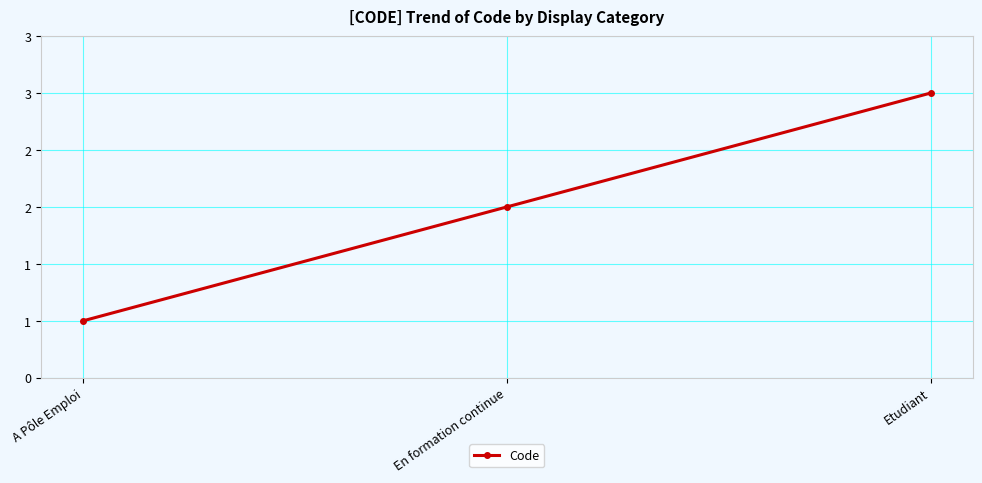

The value at A Pôle Emploi is 1. True or false?

True